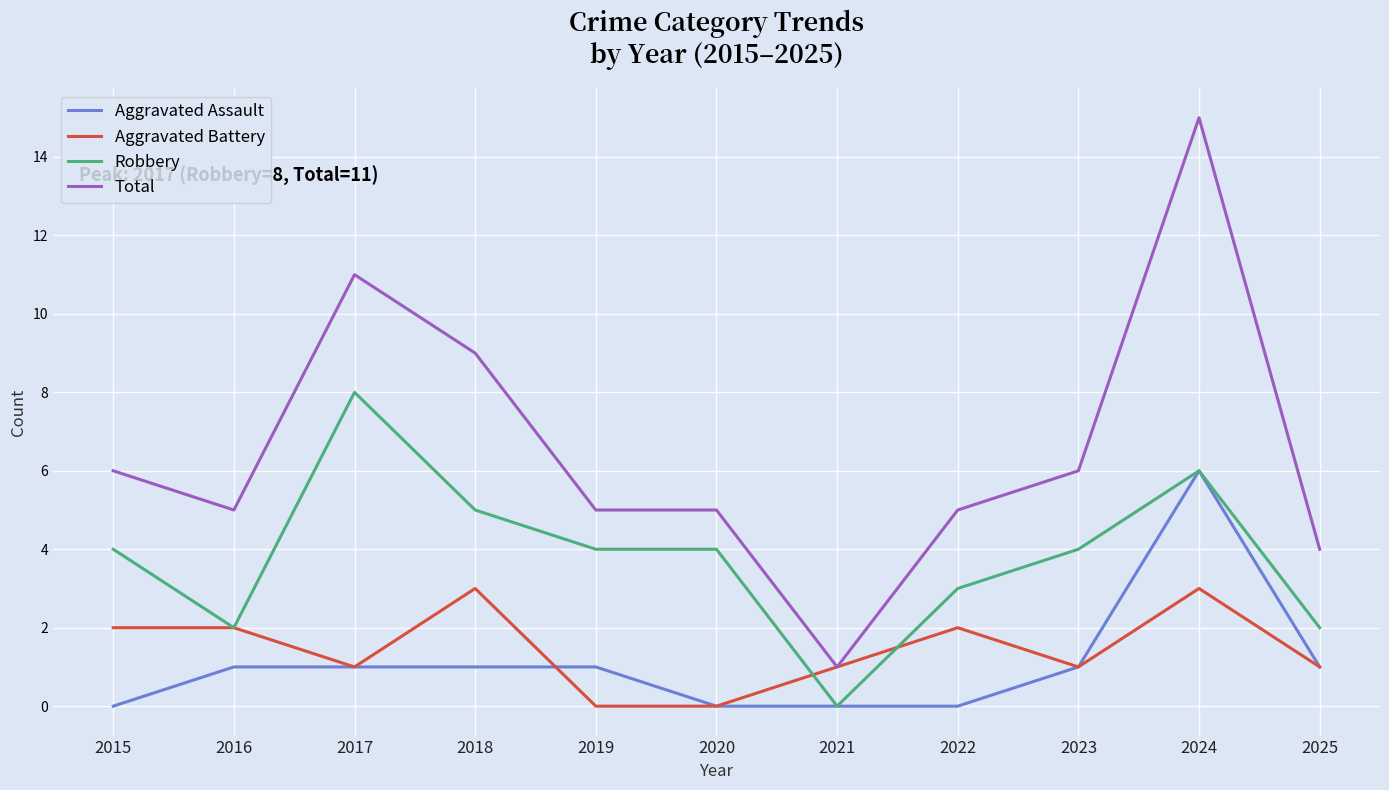

How many lines are shown in the chart?

4